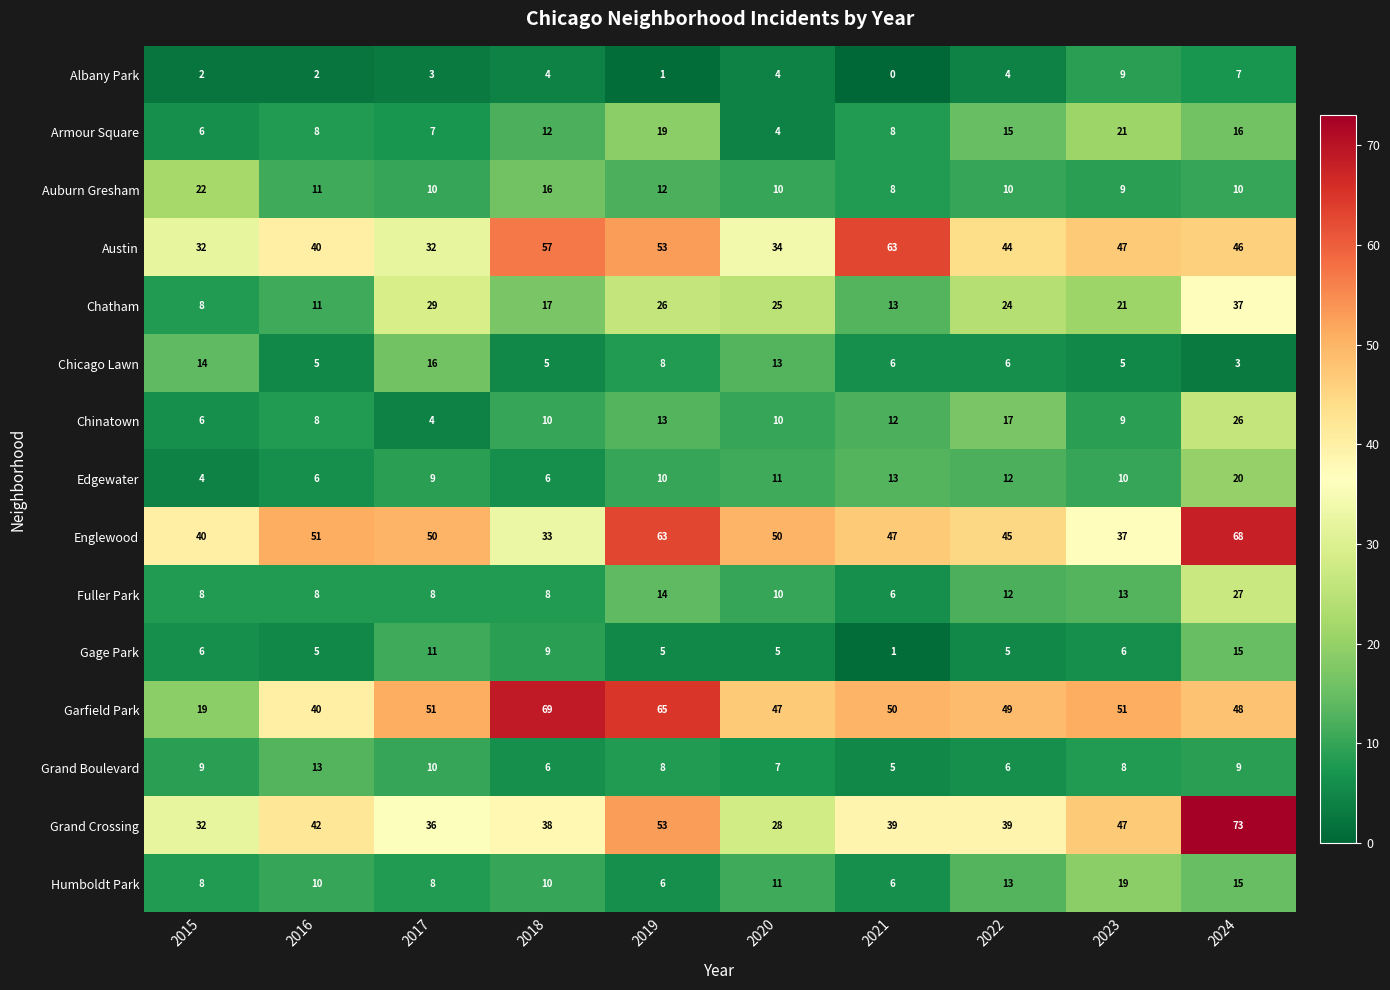

True or false: Chatham has a value of 20 at 2016.

False